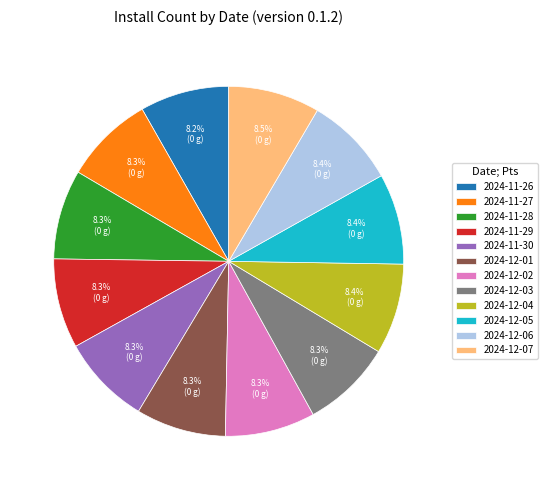

True or false: 2024-12-04 accounts for 8% of the total.

True